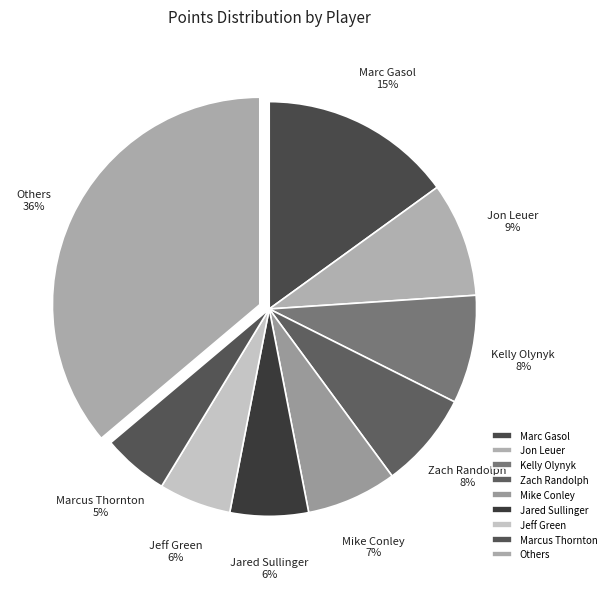

What is the largest slice in the pie chart?

Others